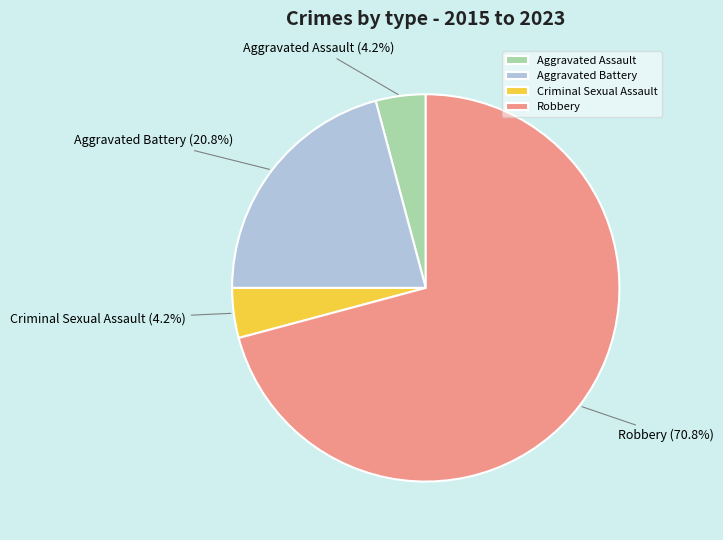

What portion of the pie excludes Robbery?

29.2%